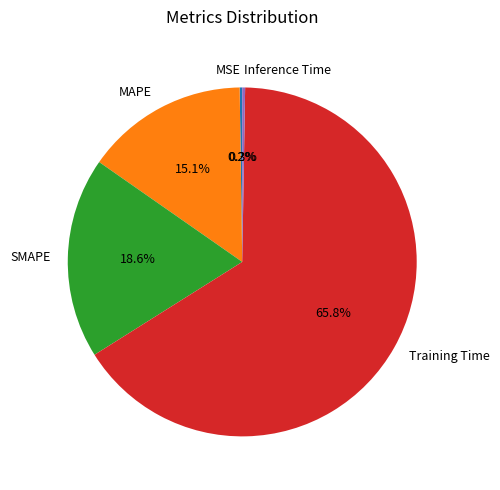

True or false: SMAPE accounts for 19% of the total.

True